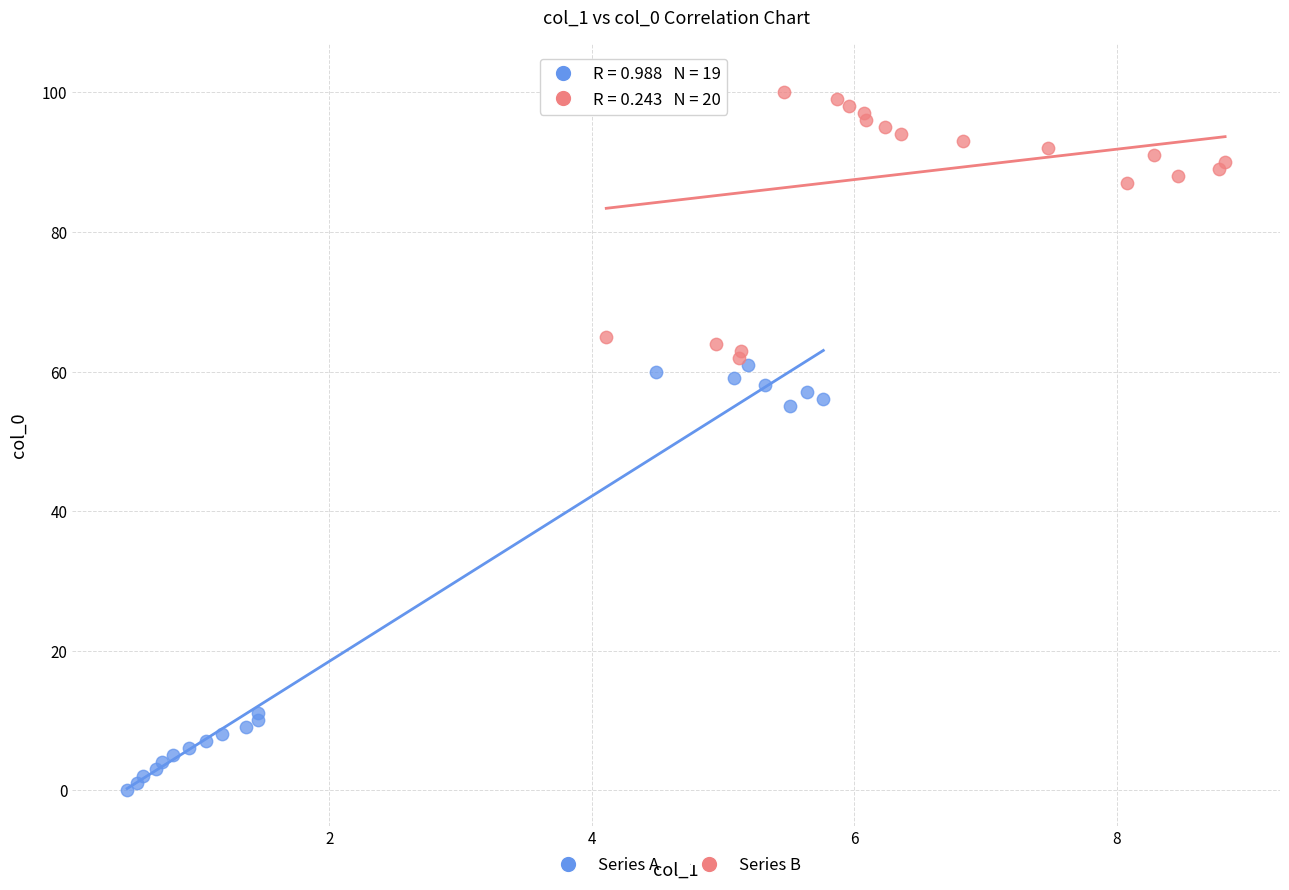

What are all the series names shown in the legend?

Series A, Series B